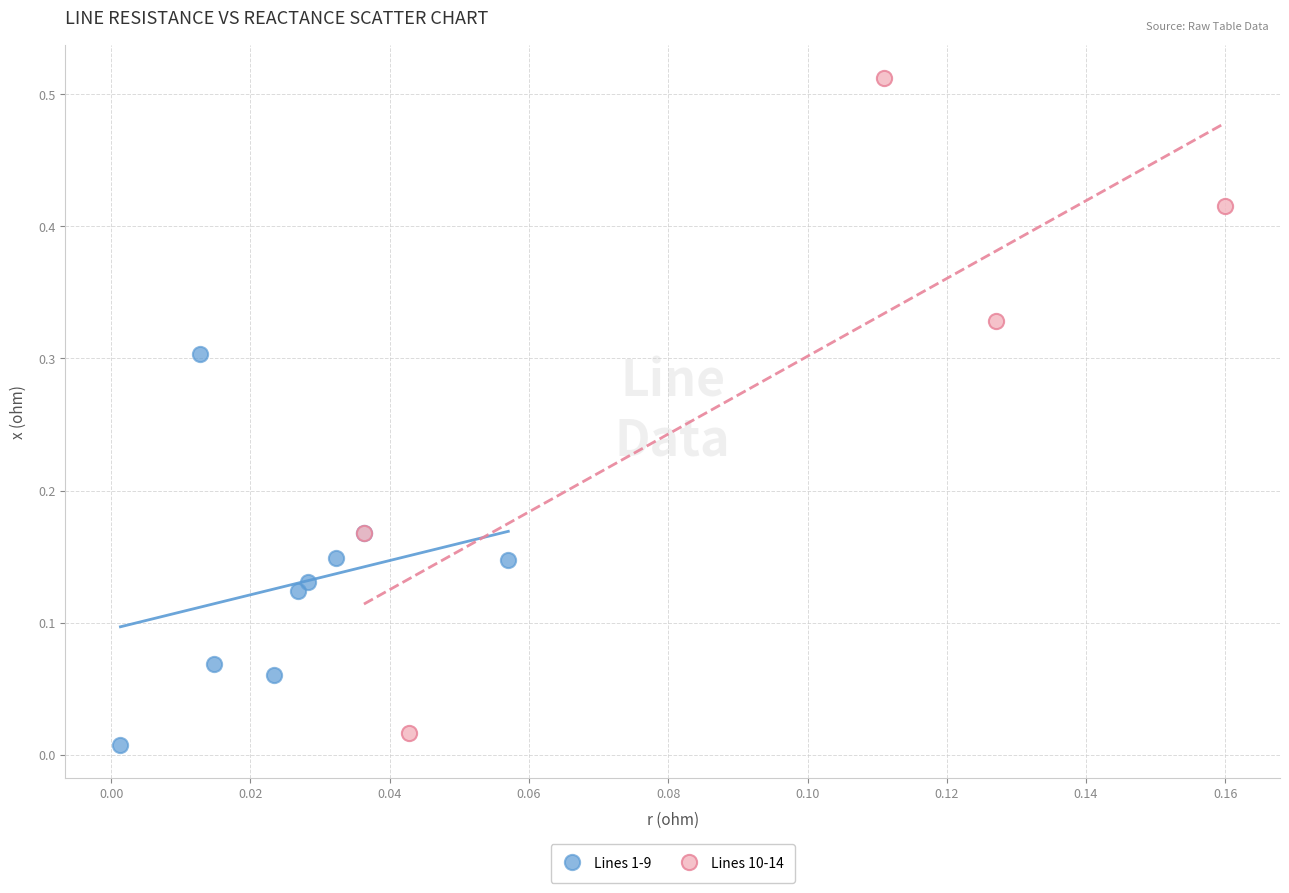

Which series reaches the maximum Y coordinate?

Lines 10-14